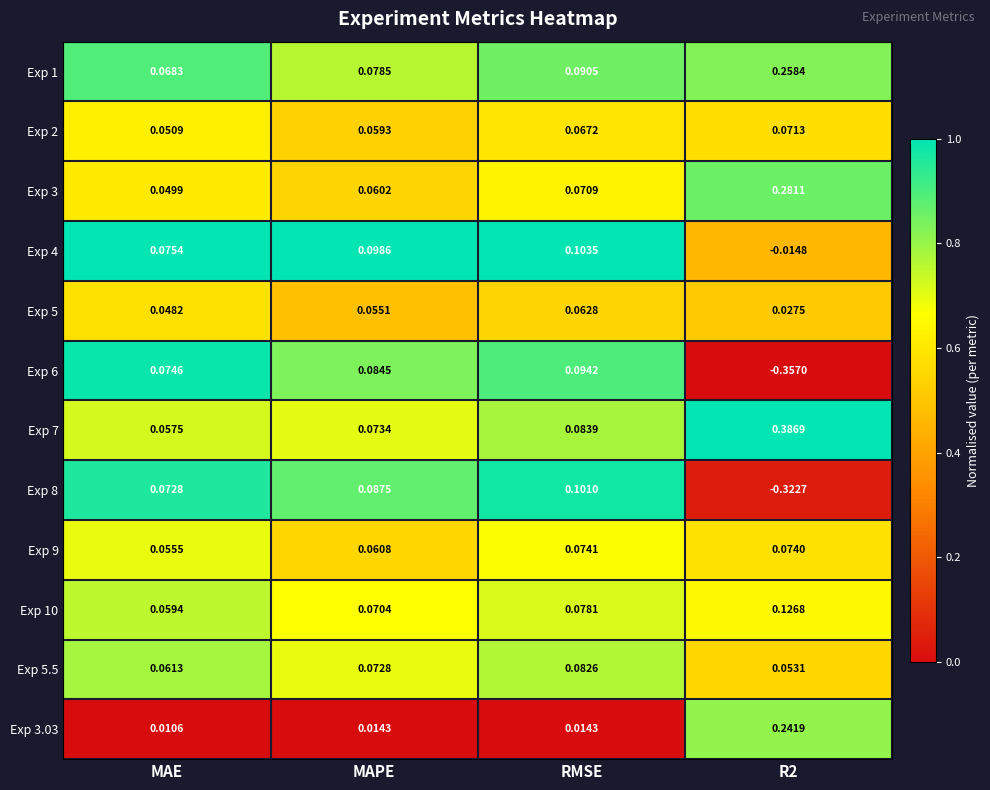

List the series in order of their peak value, lowest first.

Exp 5, Exp 2, Exp 9, Exp 5.5, Exp 6, Exp 8, Exp 4, Exp 10, Exp 3.03, Exp 1, Exp 3, Exp 7